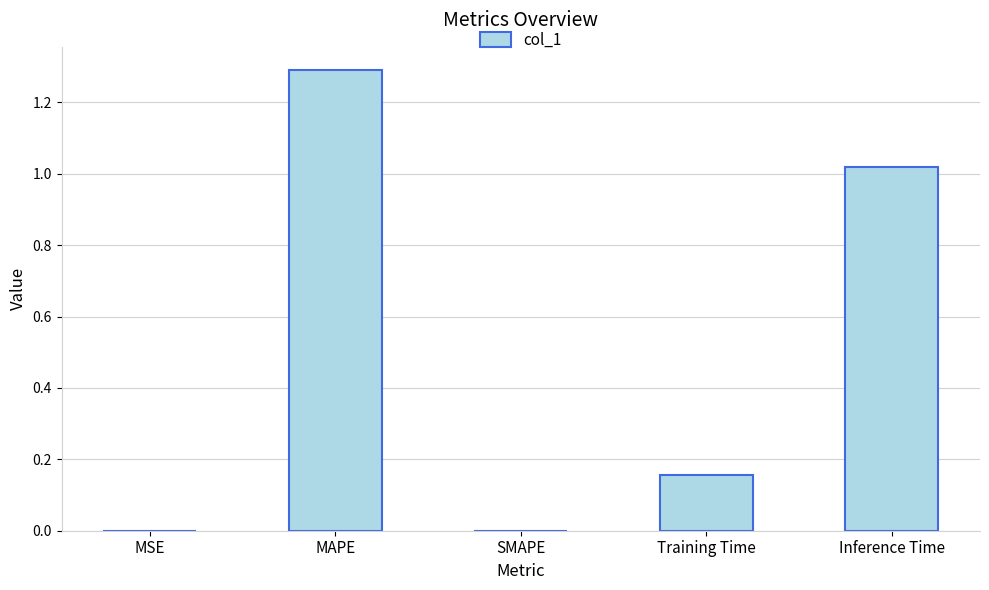

The chart shows a value of 0.0 at SMAPE. True or false?

True